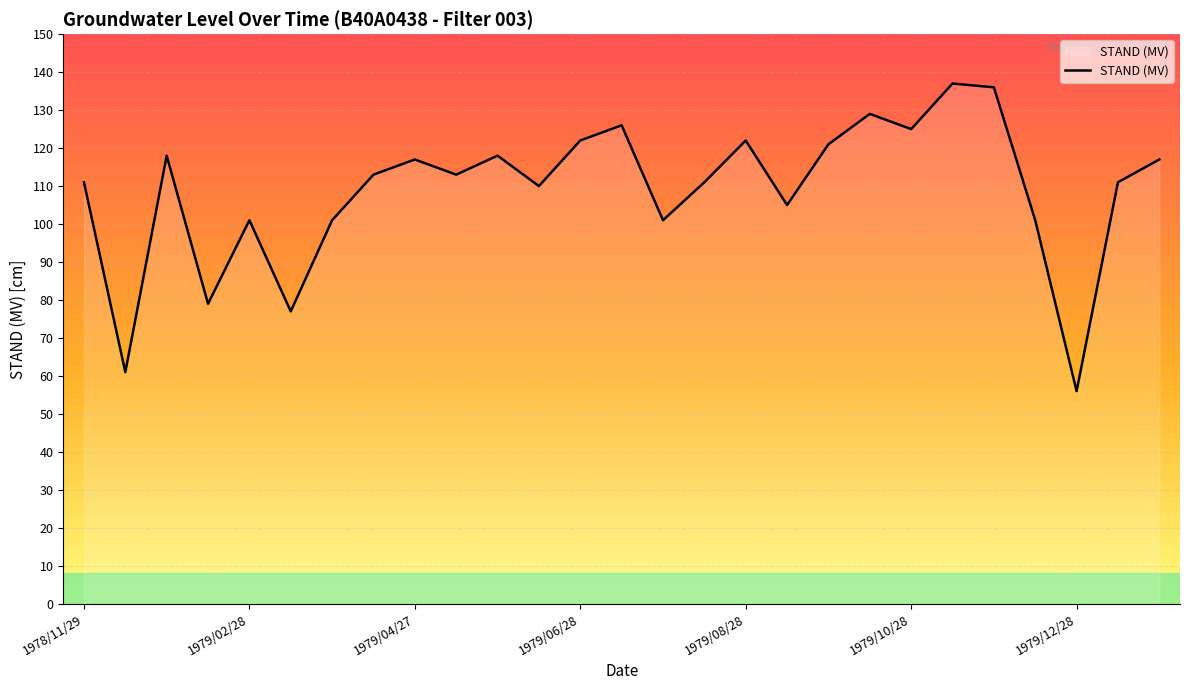

What is the greatest value displayed?

137